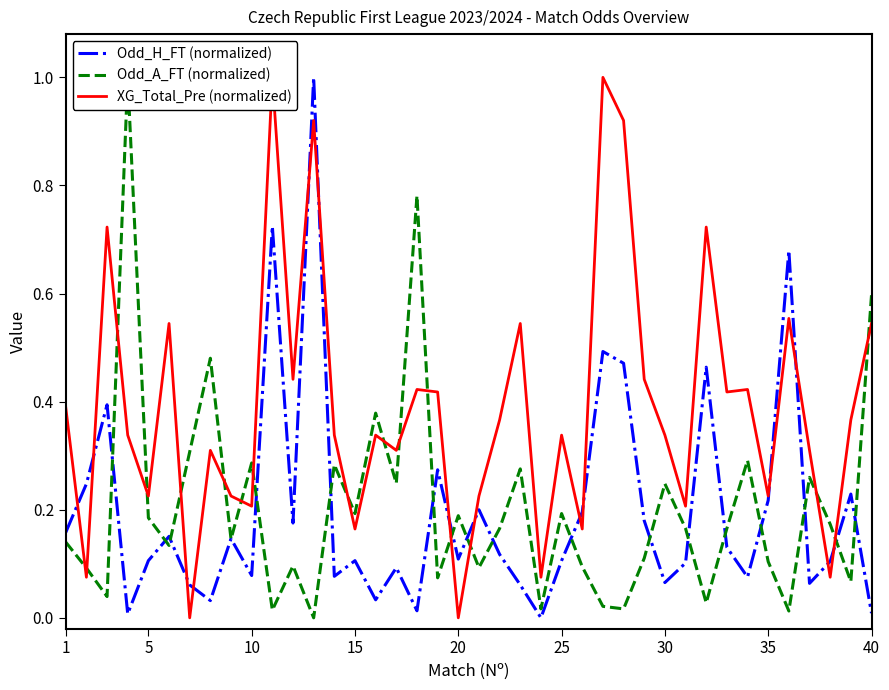

True or false: Odd_A_FT (normalized) has a value of 0.6 at 12.

False